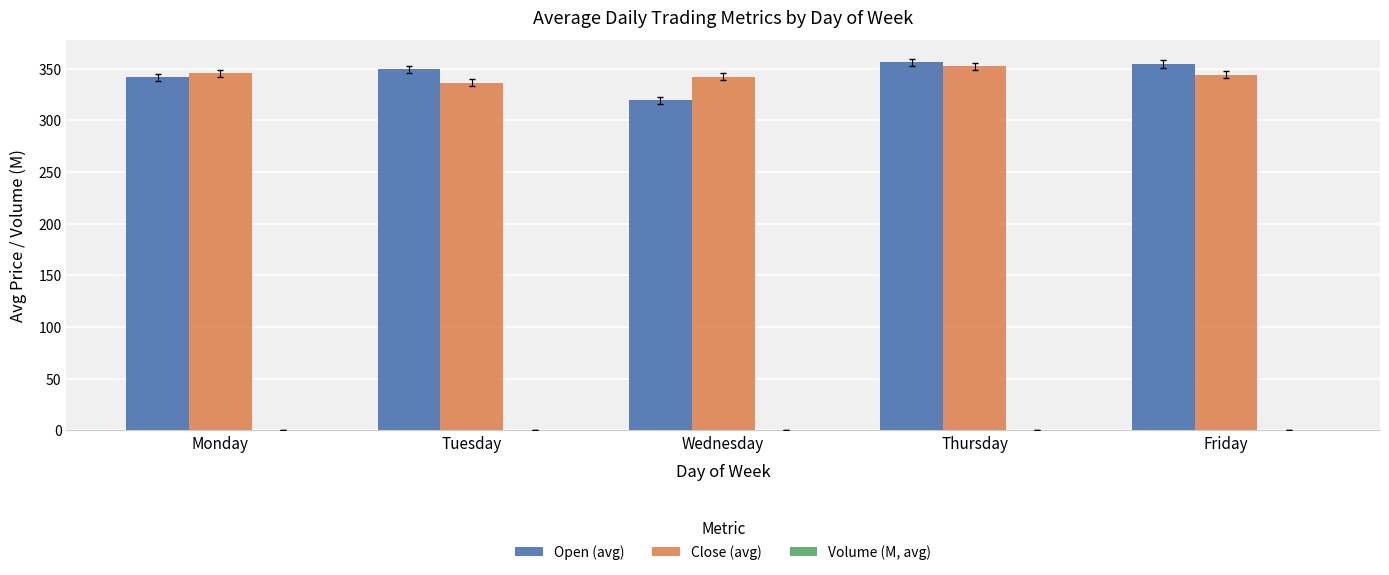

What is the sum of all Open (avg) values?

1721.1